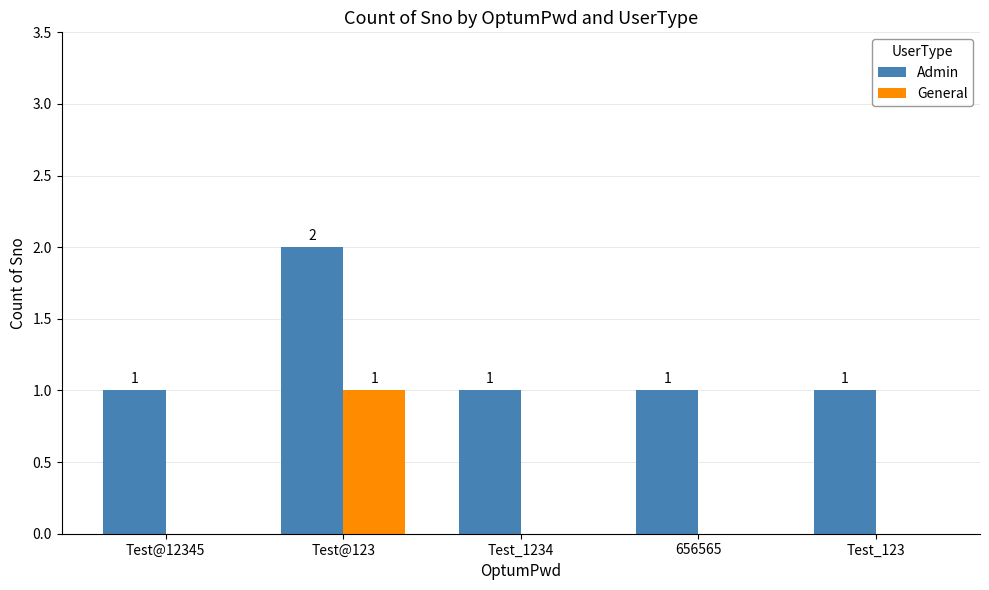

At which label does General reach its peak?

Test@123